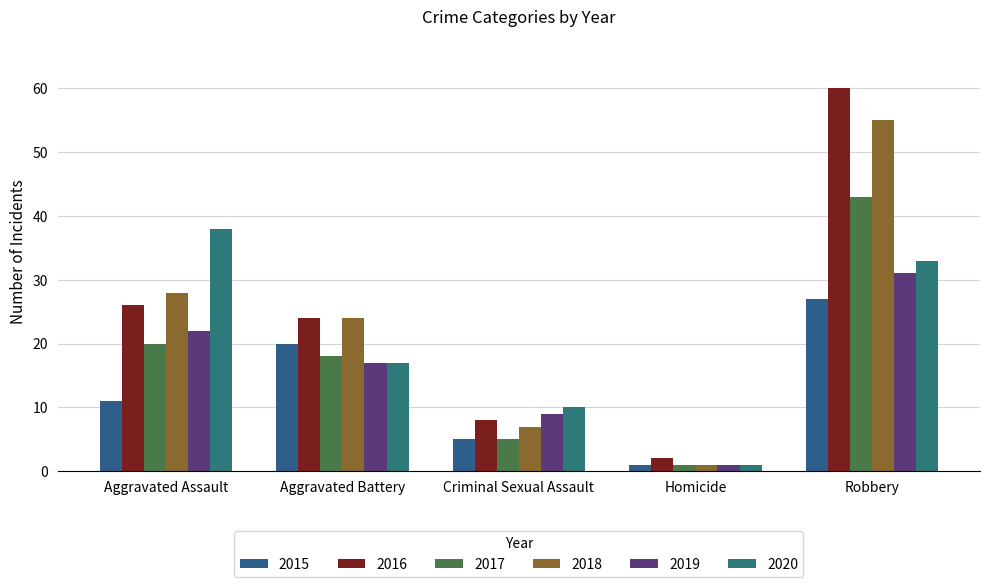

What is the sum of all 2020 values?

99